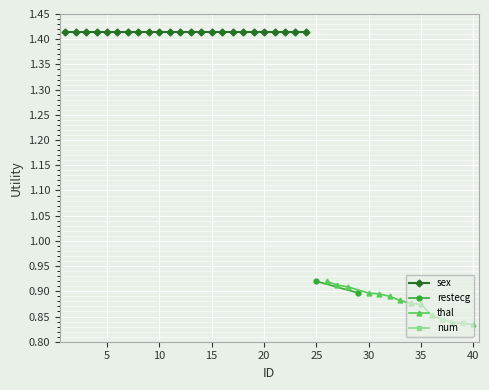

Rank the categories by value from lowest to highest.

39, 38, 37, 36, 35, 34, 33, 32, 31, 30, 29, 28, 27, 26, 25, 24, 0, 1, 2, 3, 4, 5, 6, 7, 8, 9, 10, 11, 12, 13, 14, 15, 16, 17, 18, 19, 20, 21, 22, 23